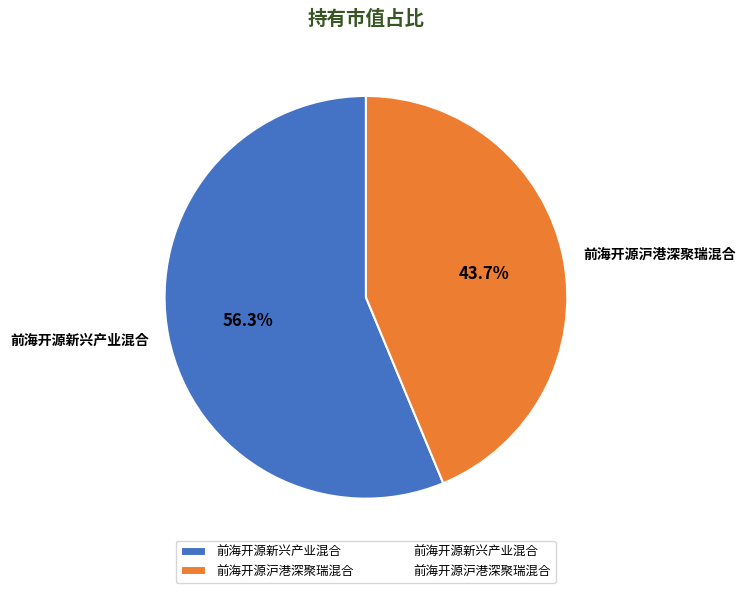

Rank the categories by value from lowest to highest.

前海开源沪港深聚瑞混合, 前海开源新兴产业混合